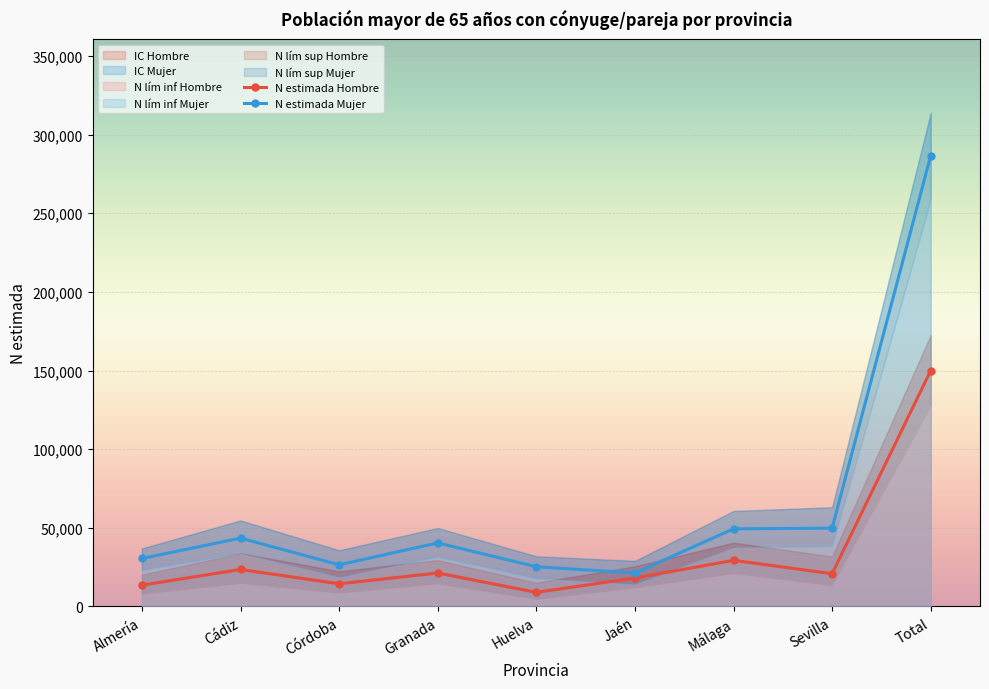

What is the label of the 9th point from the left?

Total